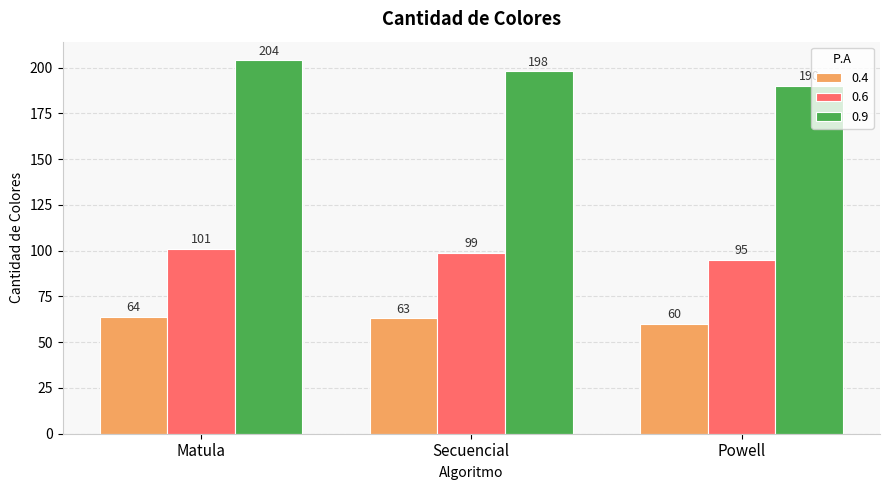

What is the spread (max minus min) of values at Powell?

130